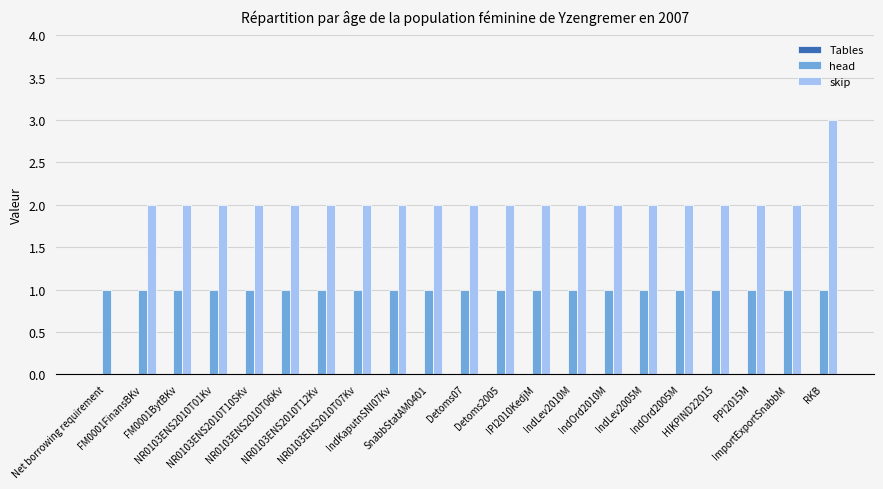

What is the greatest value displayed?

3